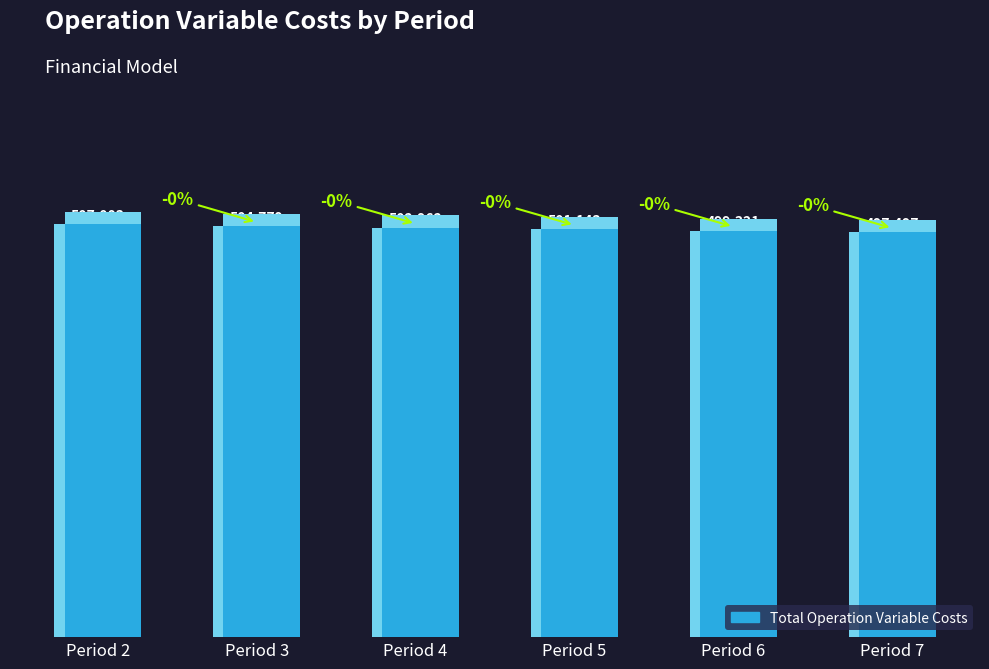

Rank the categories by value from highest to lowest.

Period 2, Period 3, Period 4, Period 5, Period 6, Period 7